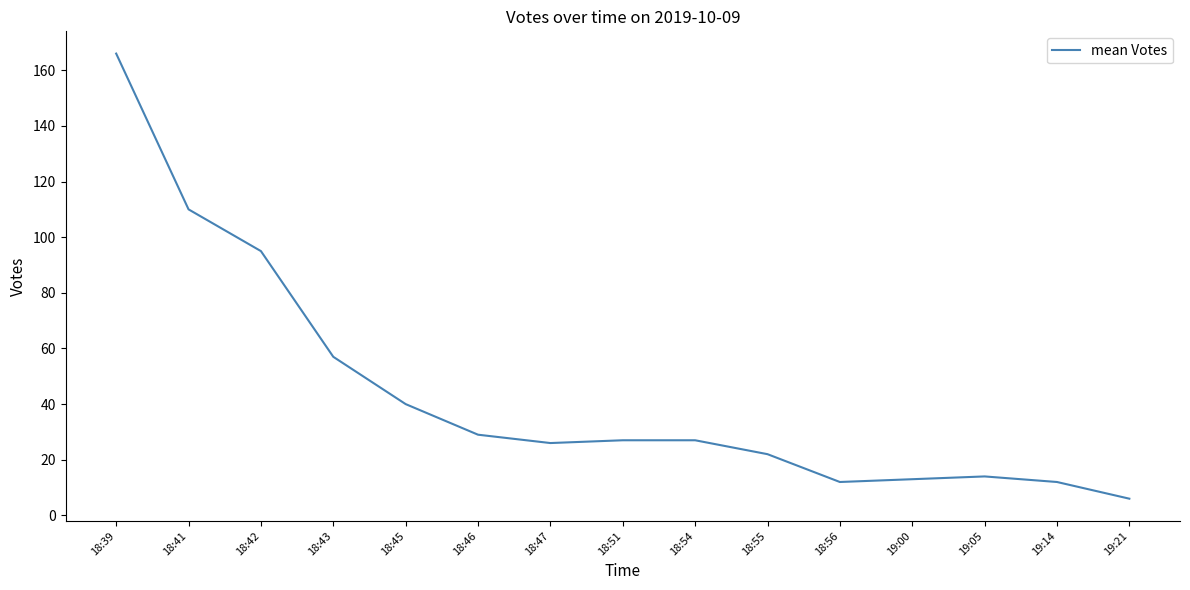

At which label is the value closest to 86?

18:42